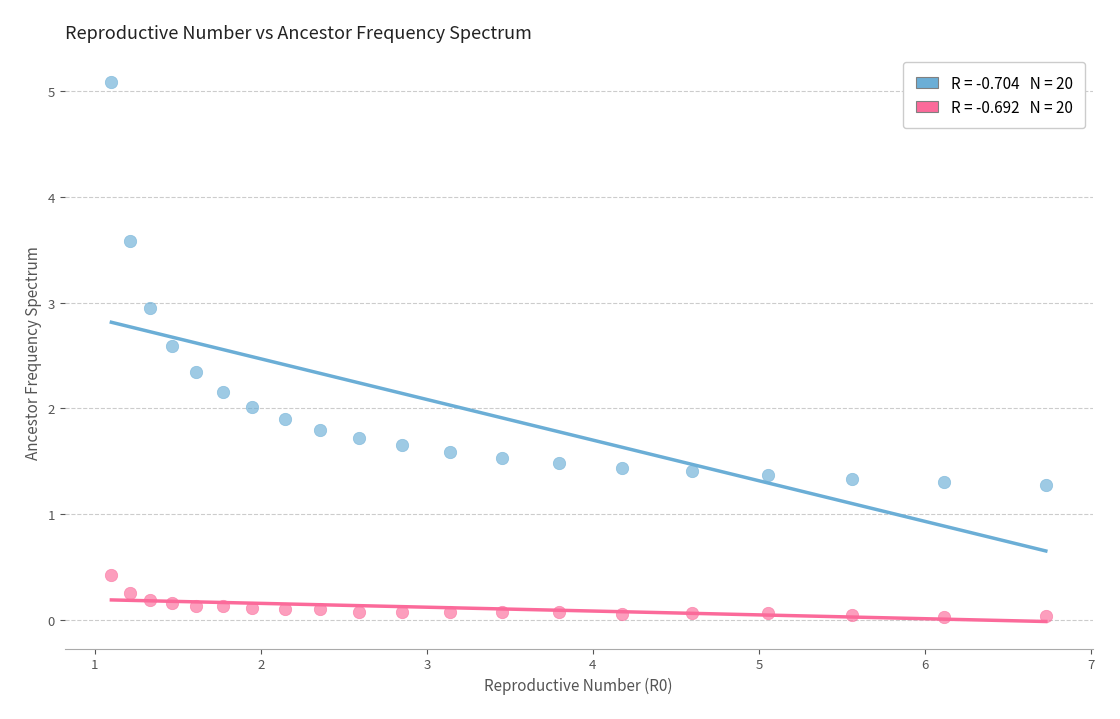

Across all data points, what is the range of Y values (max minus min)?

5.1